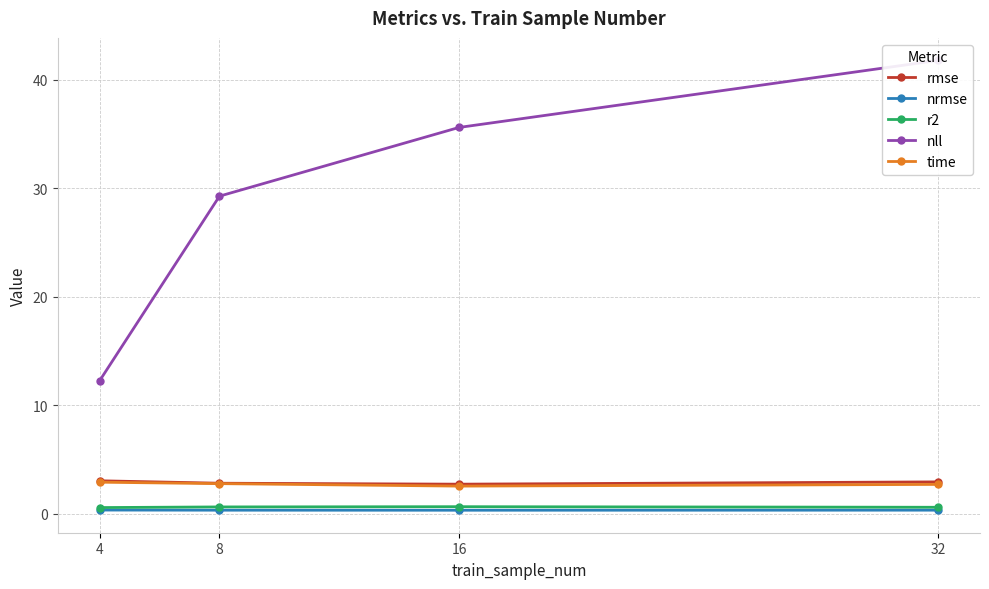

Reading left to right, transcribe all the data shown in this chart.

rmse: 4=3.0	8=2.8	16=2.7	32=2.9
nrmse: 4=0.4	8=0.3	16=0.3	32=0.3
r2: 4=0.6	8=0.6	16=0.7	32=0.6
nll: 4=12.3	8=29.3	16=35.6	32=41.8
time: 4=2.9	8=2.8	16=2.6	32=2.7